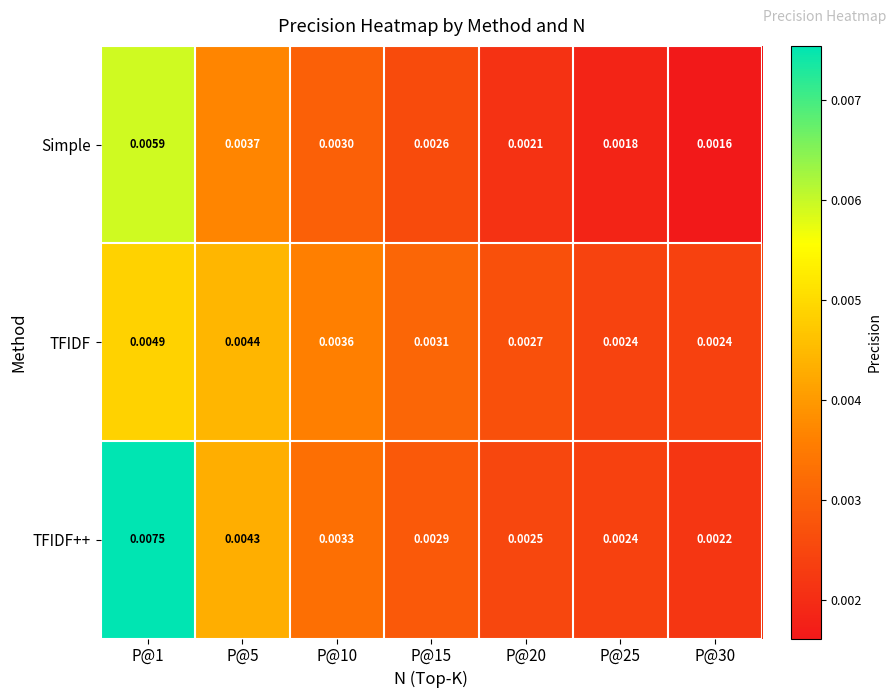

At P@10, list the series in order from largest to smallest.

TFIDF, TFIDF++, Simple